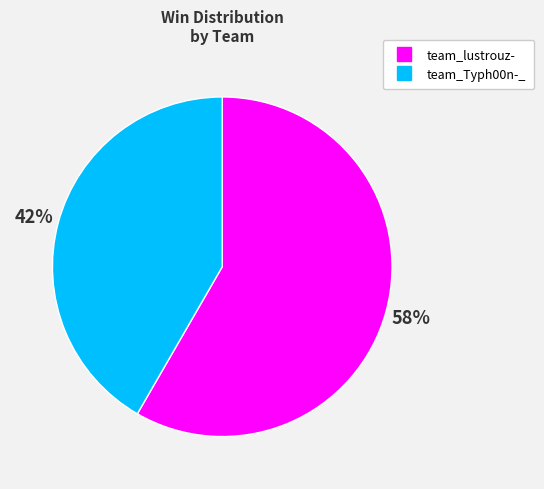

Does team_Typh00n-_ represent more than half of the total?

No